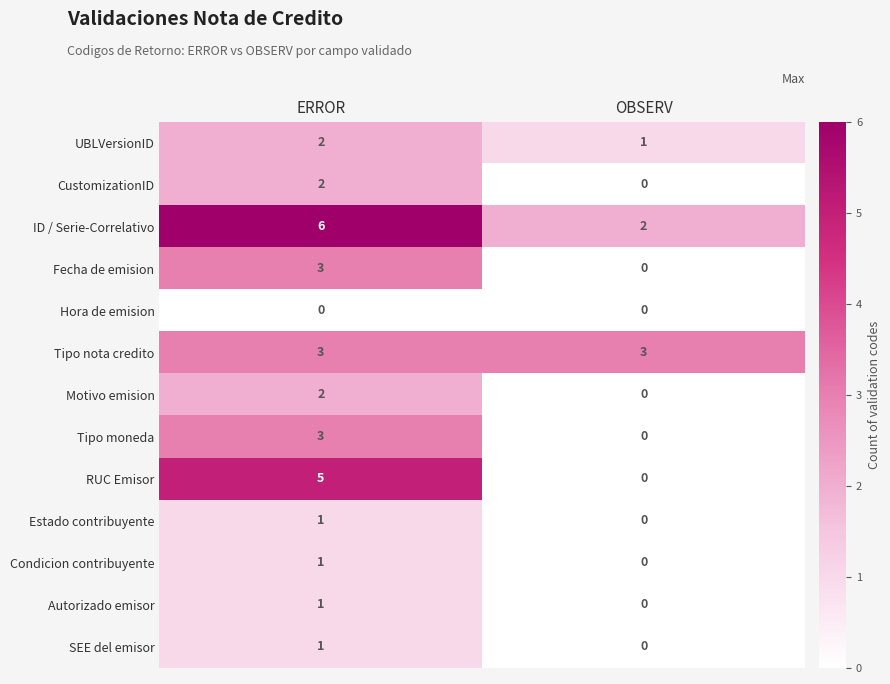

Which series has the largest total across all categories?

ID / Serie-Correlativo